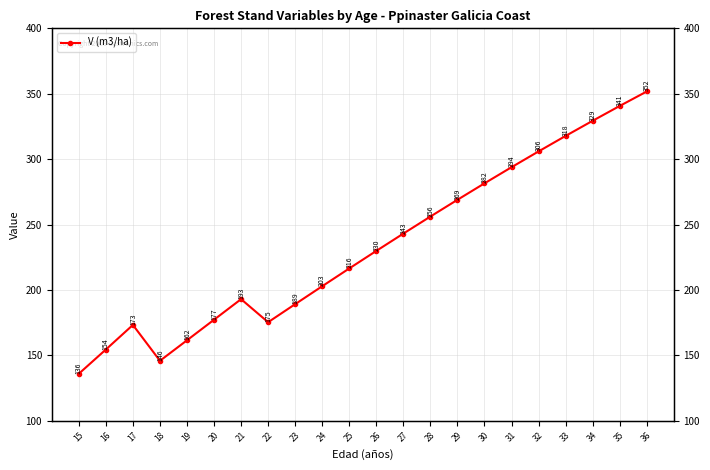

Is it true that the value at 27 is 426.4?

False